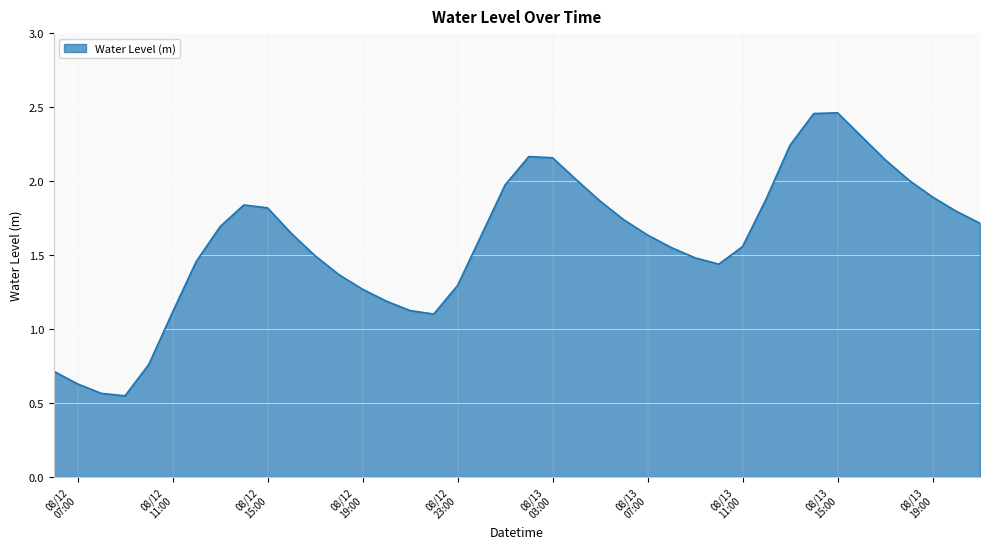

How many points are lower than both their immediate neighbors (excluding endpoints)?

3